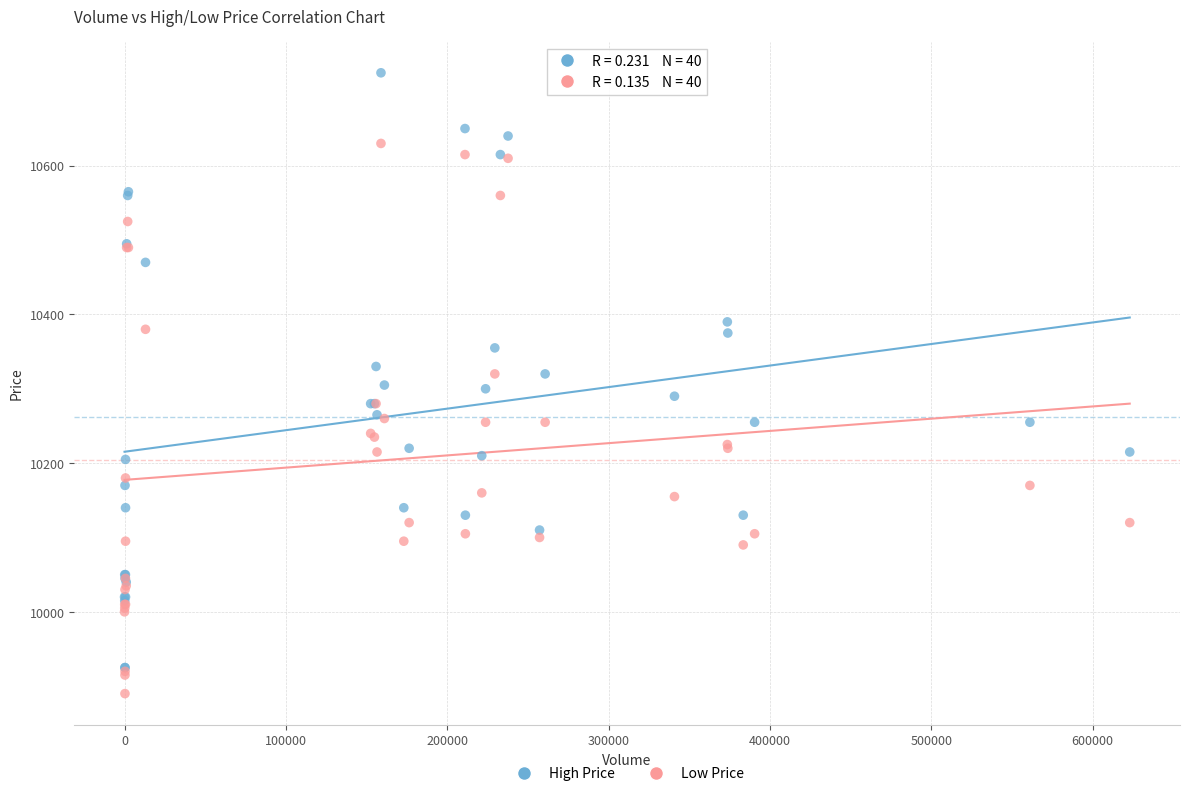

What are all the series names shown in the legend?

High Price, Low Price